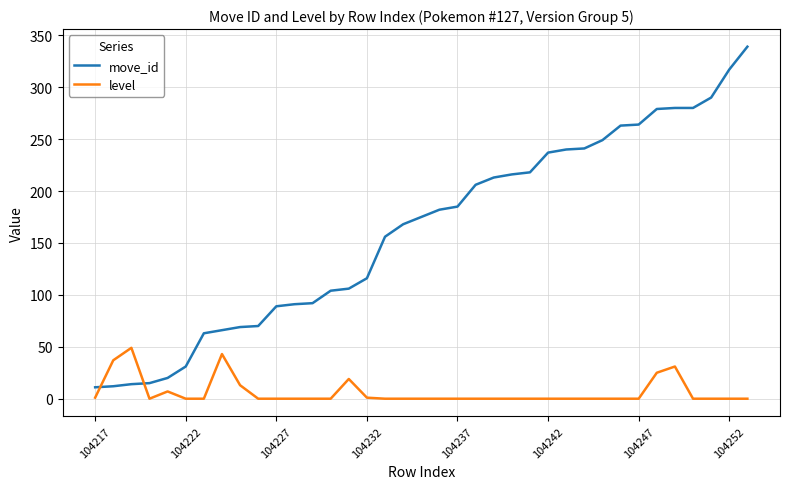

Which series ends up on top after the final intersection of move_id and level?

move_id